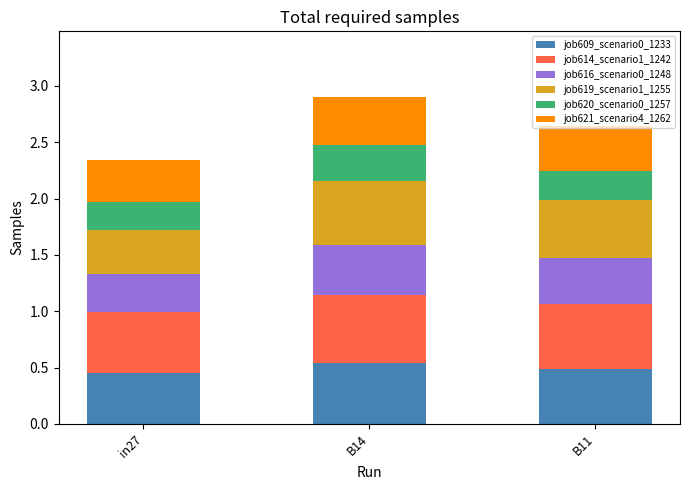

What is the total value across all series at in27?

2.3